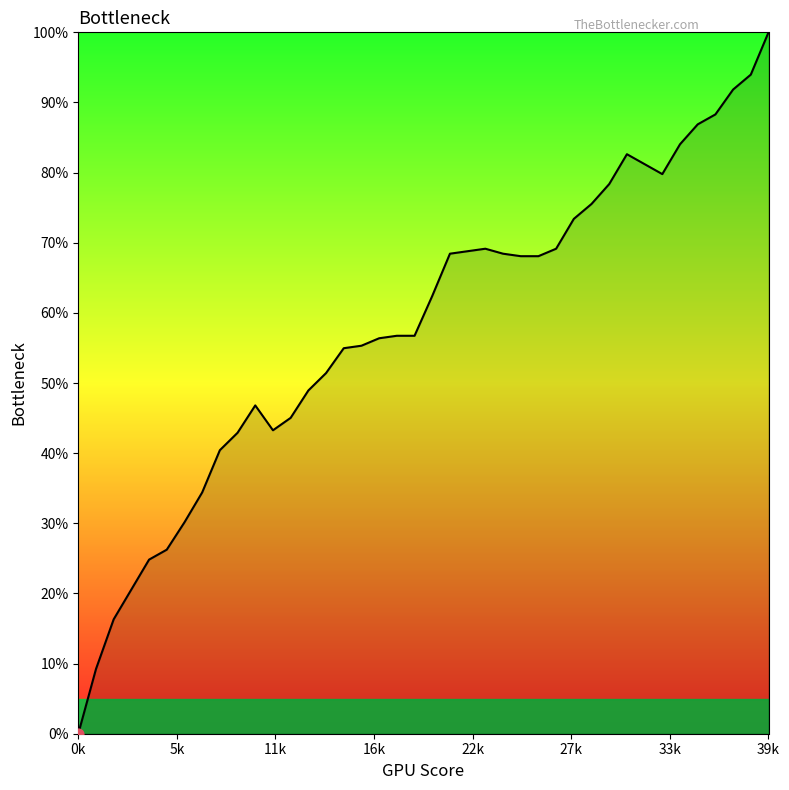

What is the maximum value shown in the chart?

100.0